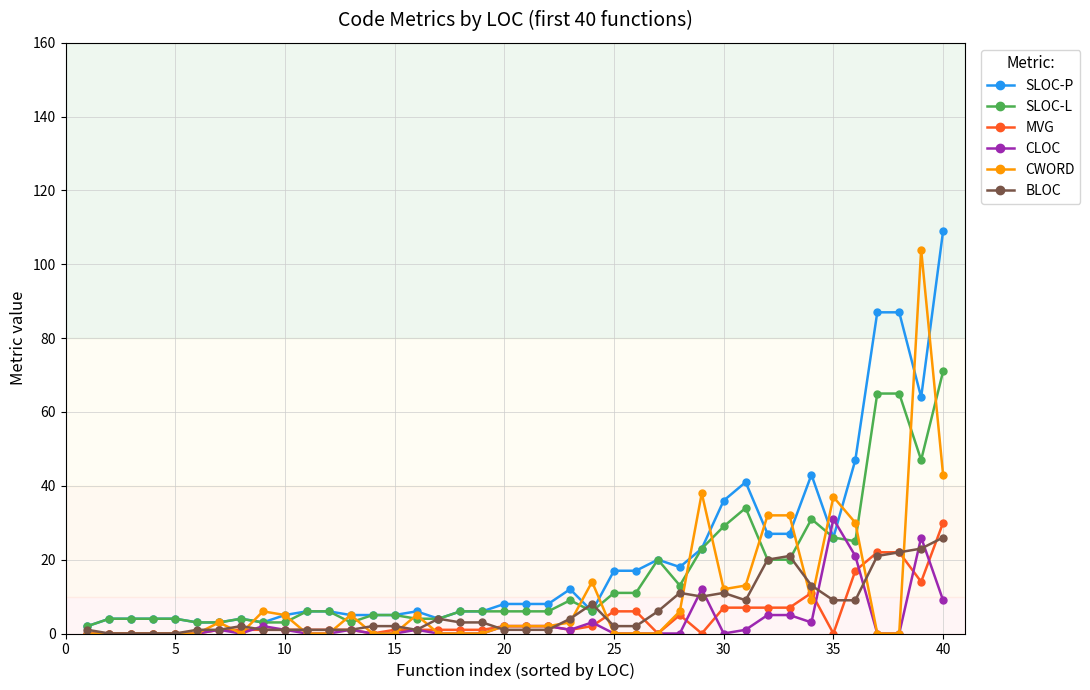

How many categories are shown in the chart?

40